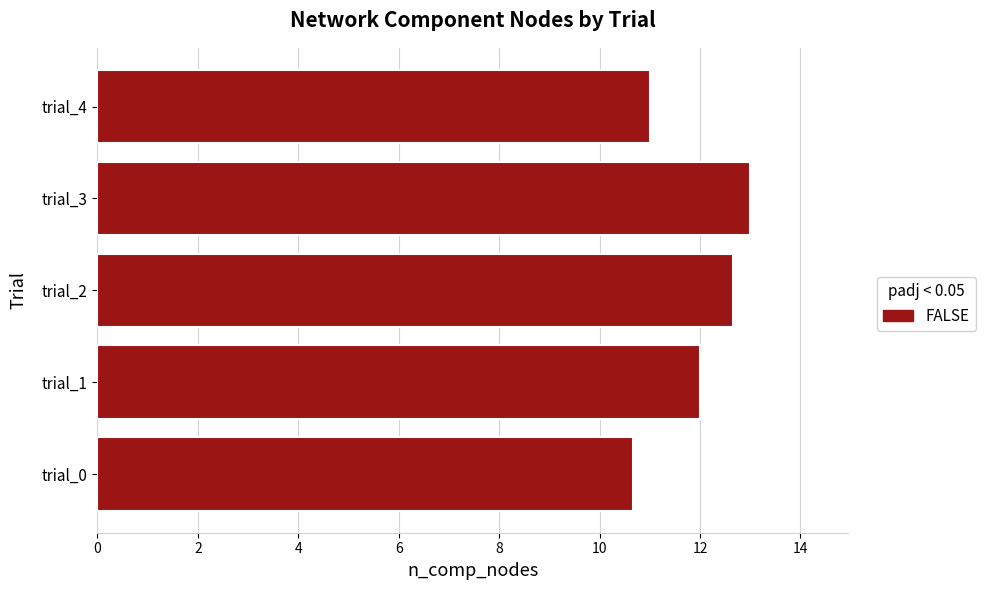

What is the ratio of the value at trial_4 to the value at trial_2?

0.9